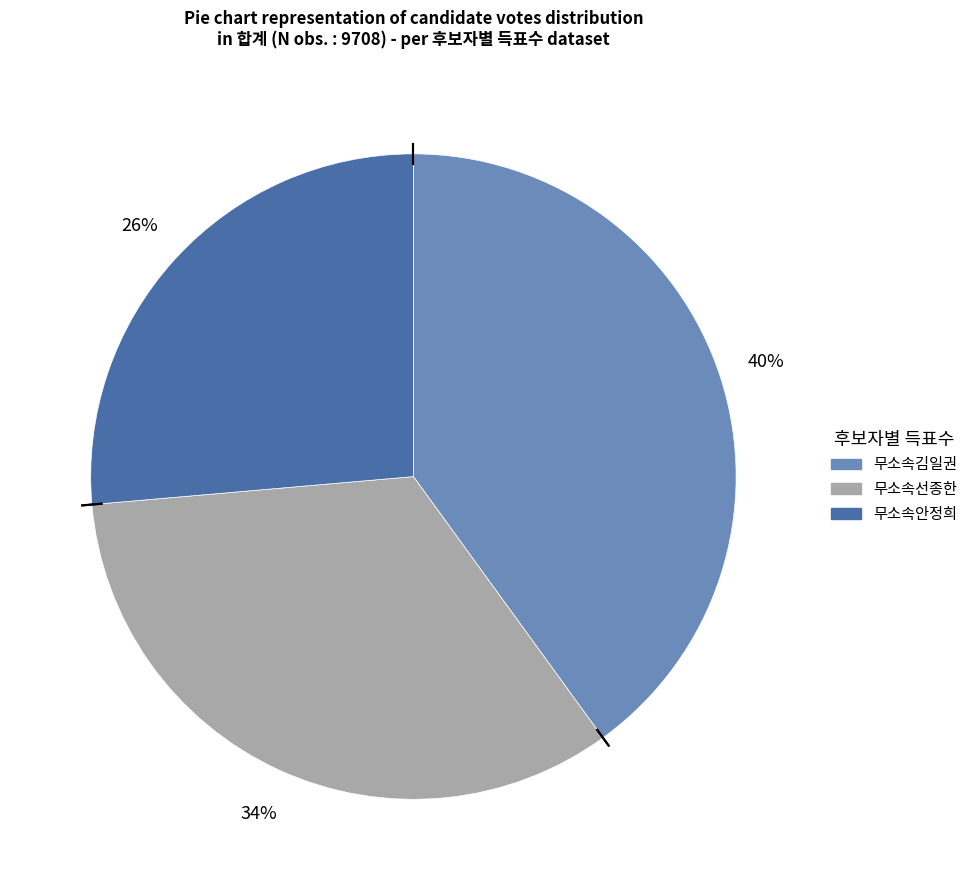

Which slice is the largest?

무소속김일권